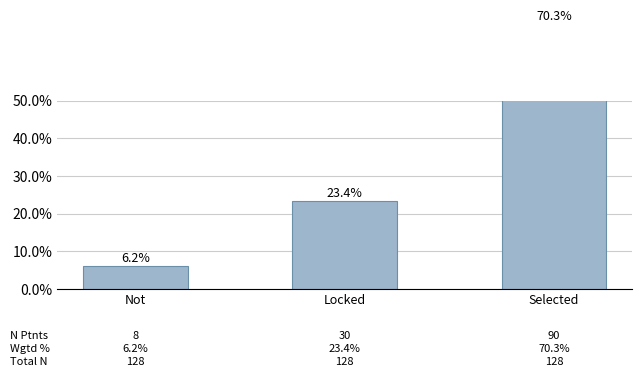

What is the smallest value displayed?

6.2